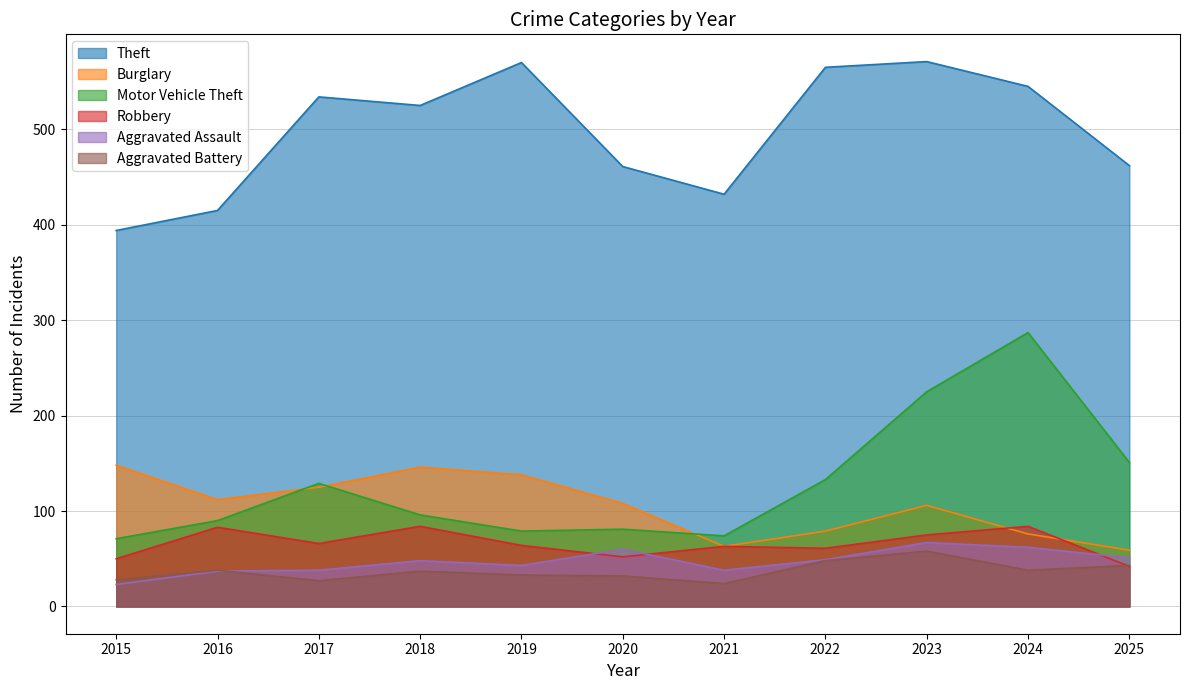

Does the chart have visible grid lines?

Yes